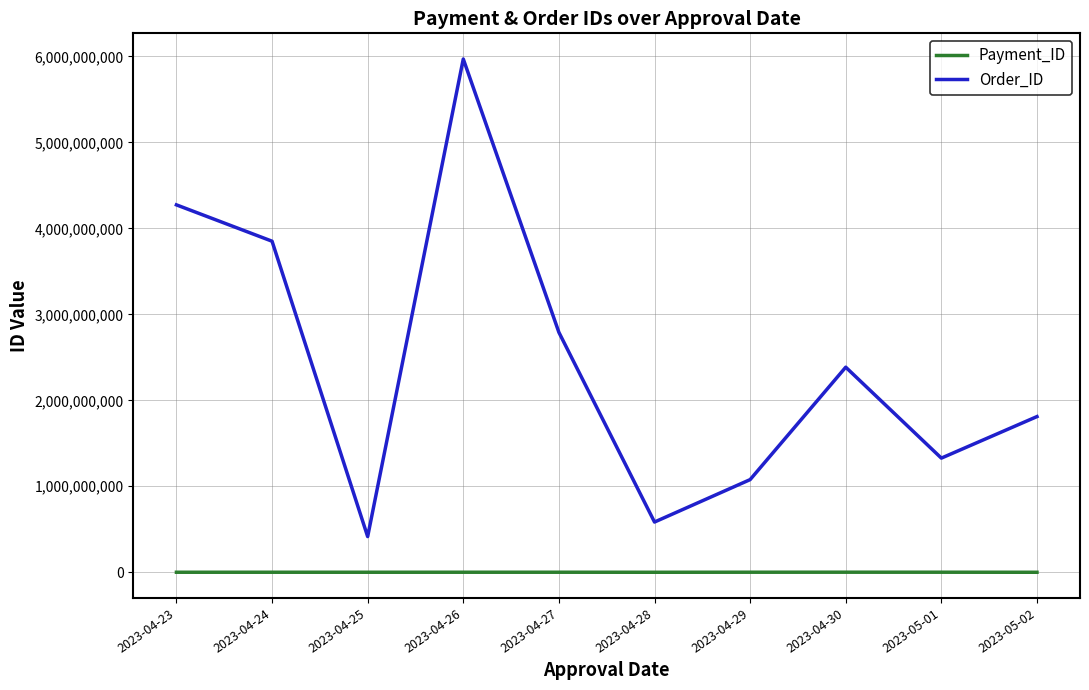

Is the value of Order_ID at 2023-04-24 greater than the value of Payment_ID at 2023-05-01?

Yes